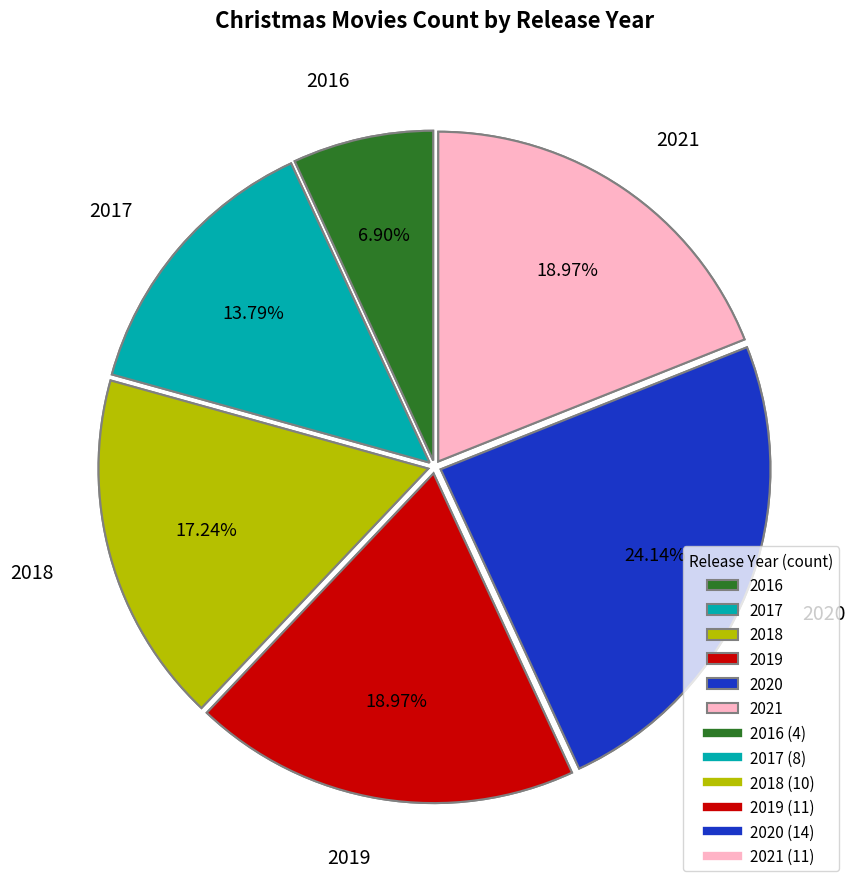

What is the change in value from 2017 to 2018?

+2